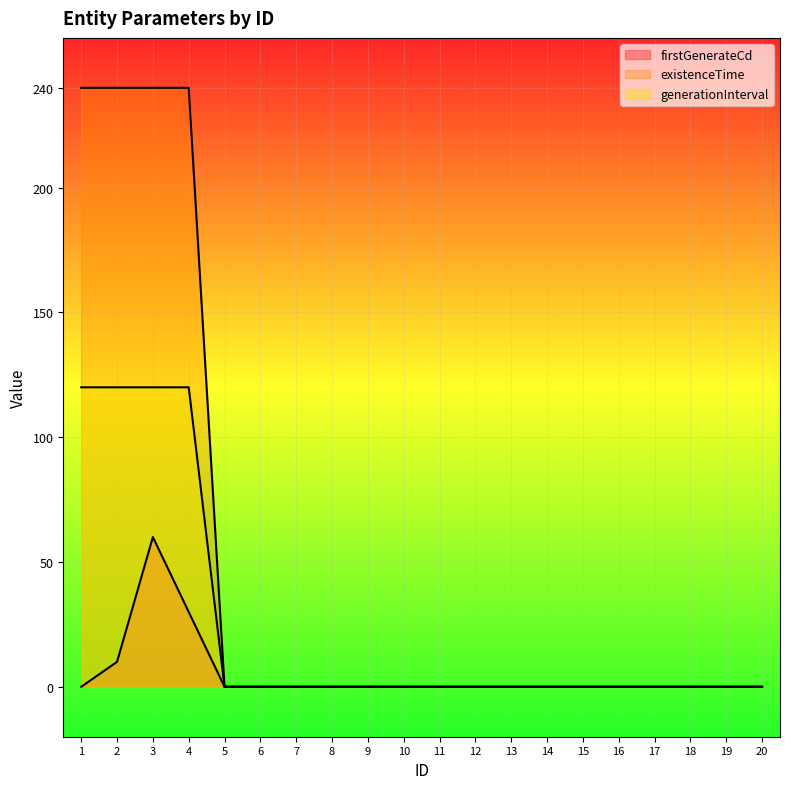

True or false: generationInterval and existenceTime cross at least once.

False